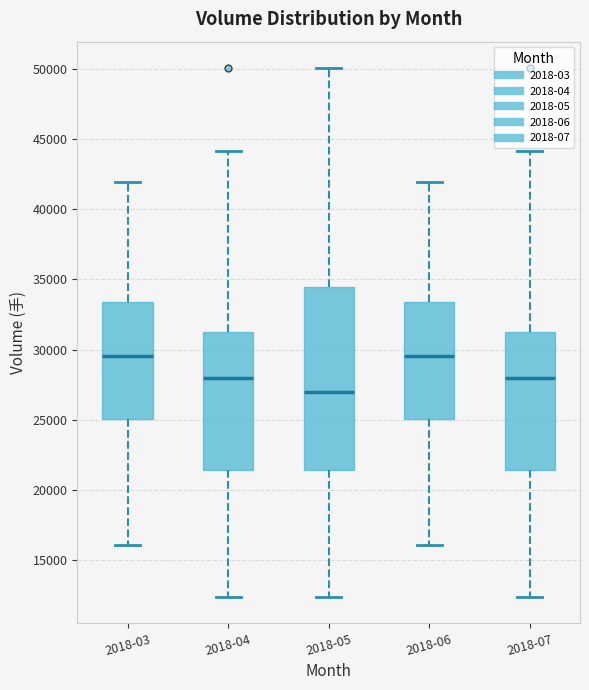

Reading left to right, transcribe this box plot: for each box, give where its median line is, the range the box spans, and where its two whiskers end, as read against the y-axis. The values are not printed on the chart, so give them approximately, as read against the axis.

2018-03: median 29500, box 25000 to 33500, whiskers 16000 to 42000
2018-04: median 28000, box 21500 to 31500, whiskers 12500 to 44000
2018-05: median 27000, box 21500 to 34500, whiskers 12500 to 50000
2018-06: median 29500, box 25000 to 33500, whiskers 16000 to 42000
2018-07: median 28000, box 21500 to 31500, whiskers 12500 to 44000